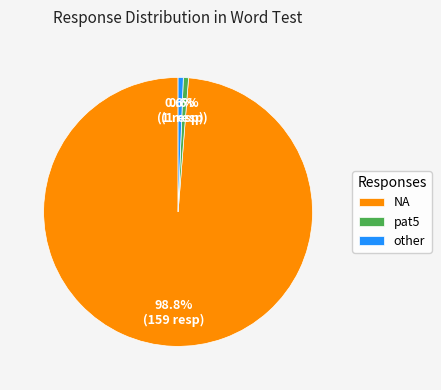

To the nearest percent, what is the difference between the pat5 and NA slice percentages?

98%